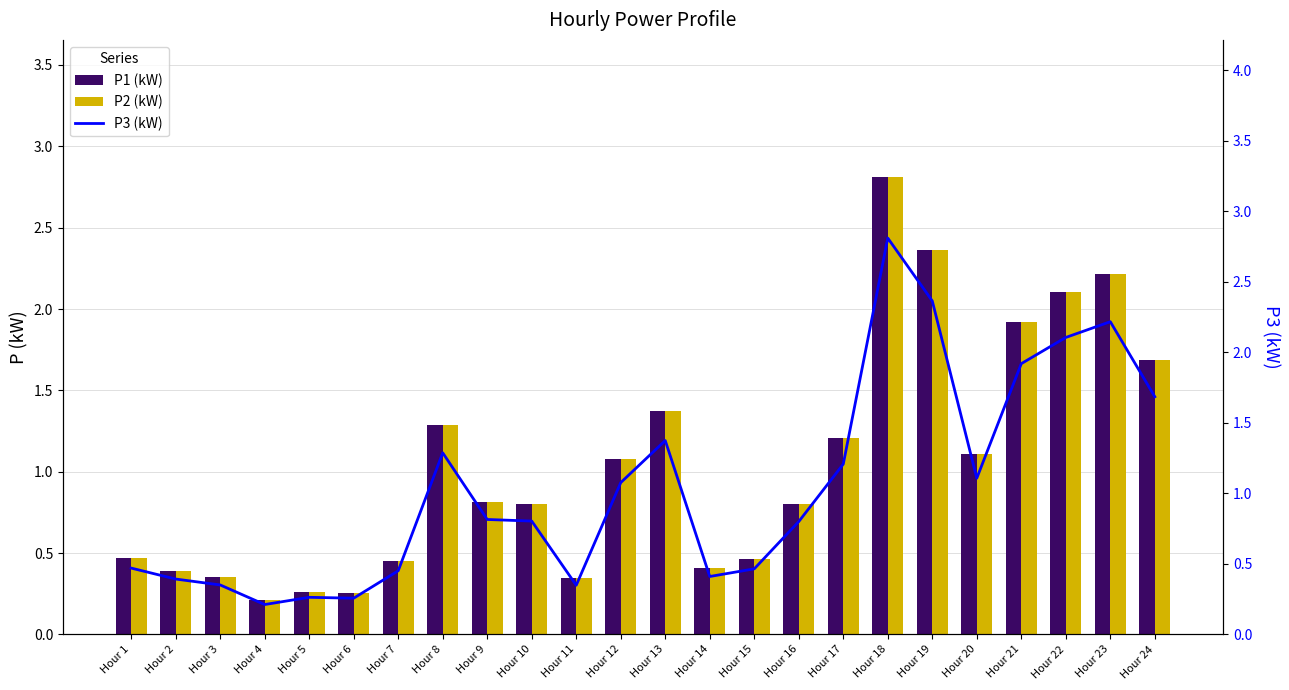

At which label is P1 (kW) closest to 1?

Hour 12